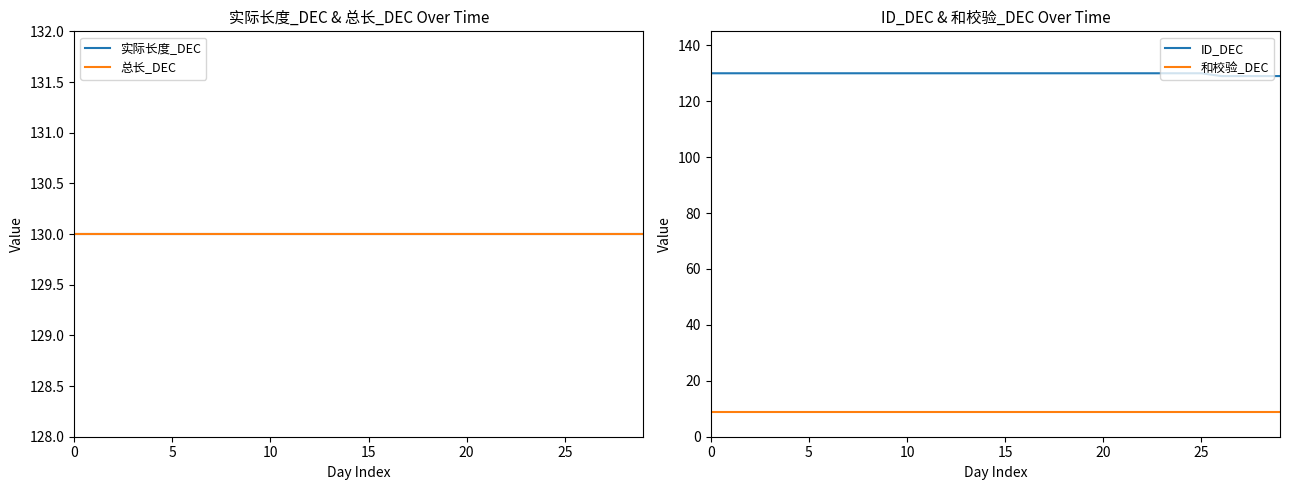

What is the sum of all 实际长度_DEC values?

3900